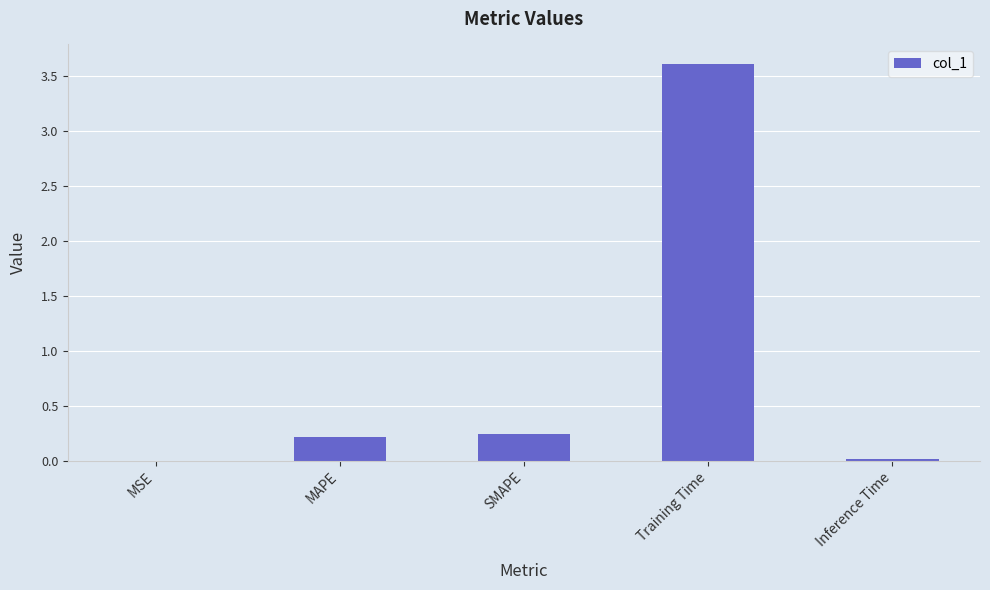

What is the change in value from MAPE to Training Time?

+3.4